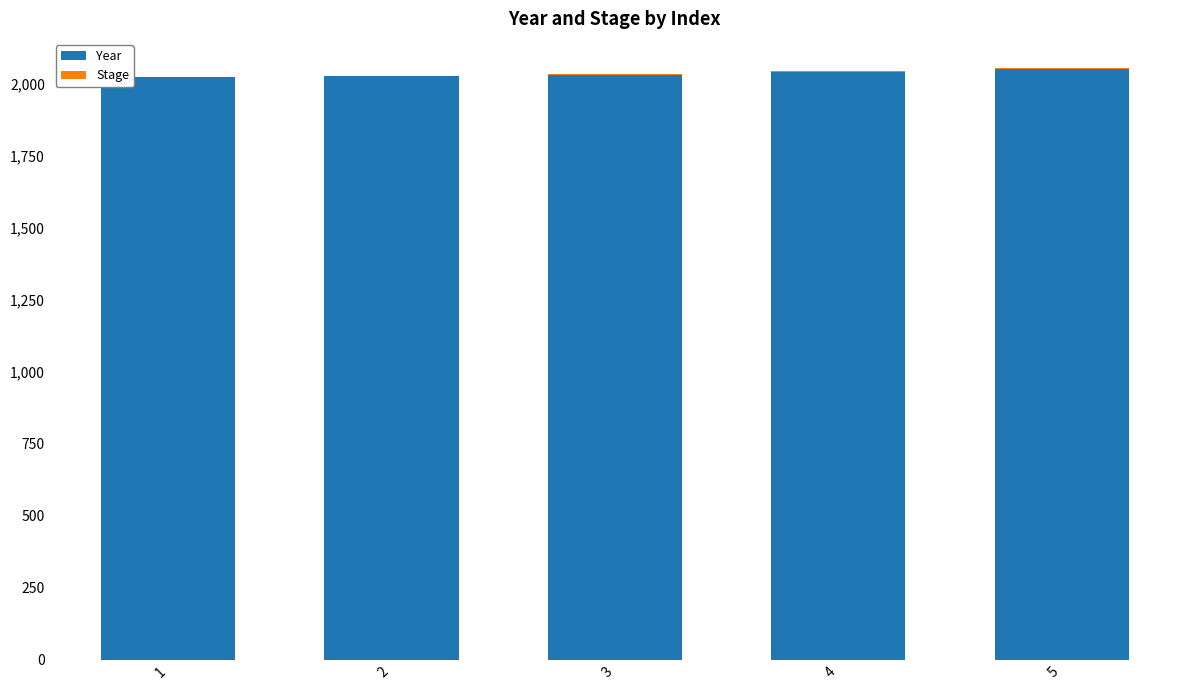

What is the sum of all Year values?

10168